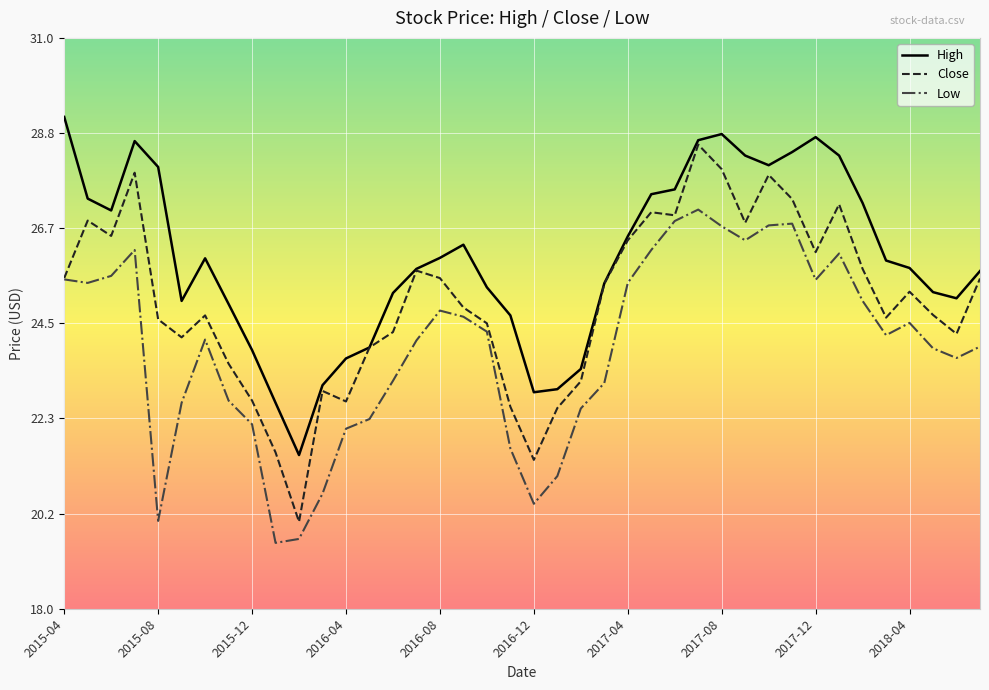

What is the maximum value shown in the chart?

29.2